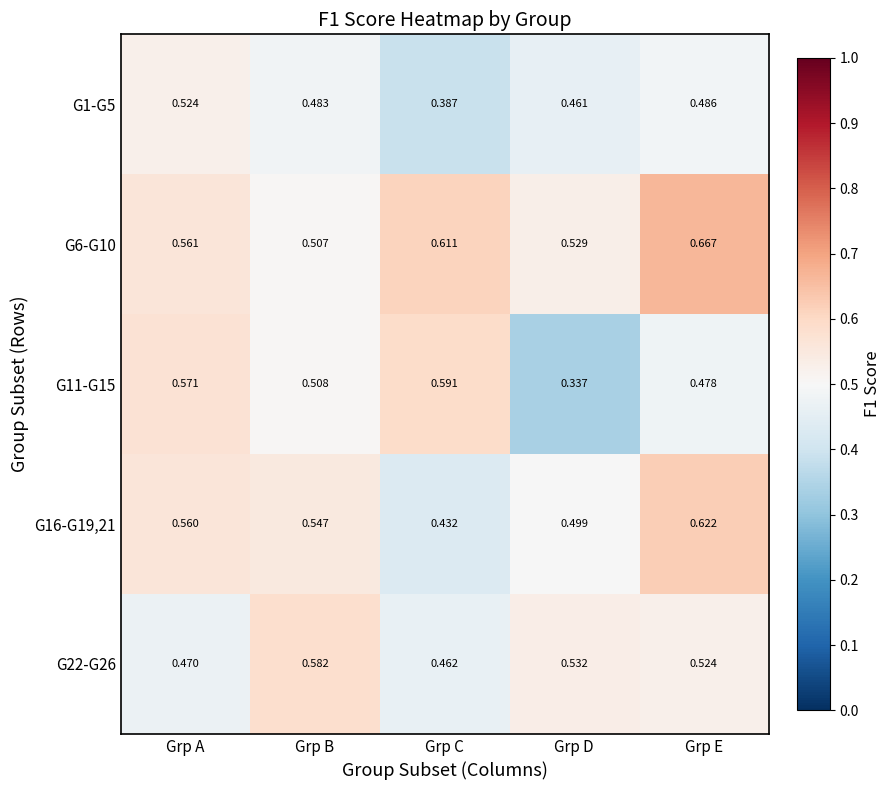

What is the total value across all series at Grp A?

2.7